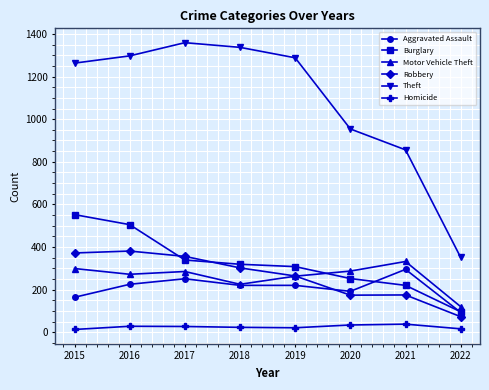

What is the total value across all series at 2019?

2364